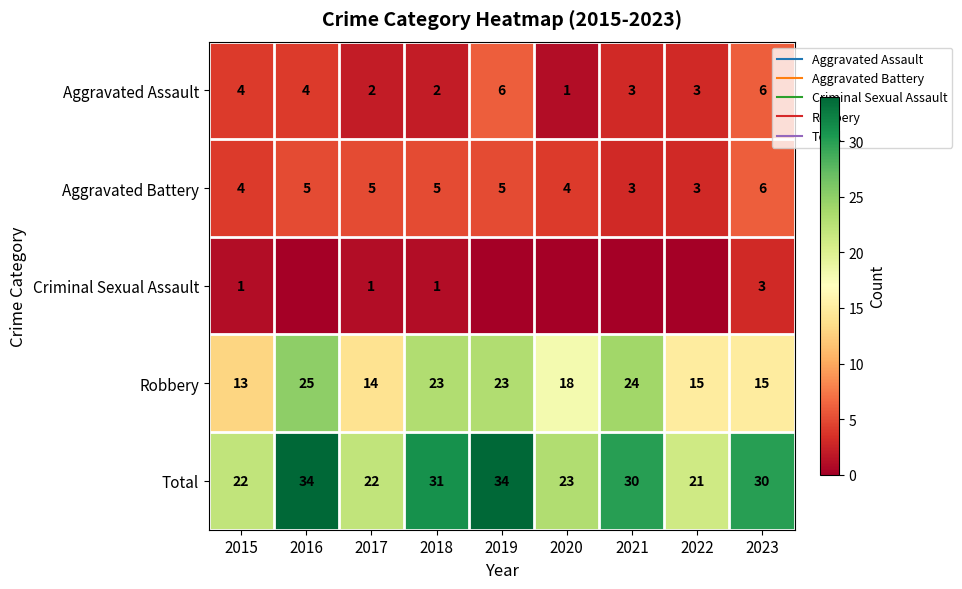

List the series in order of their peak value, highest first.

Total, Robbery, Aggravated Assault, Aggravated Battery, Criminal Sexual Assault